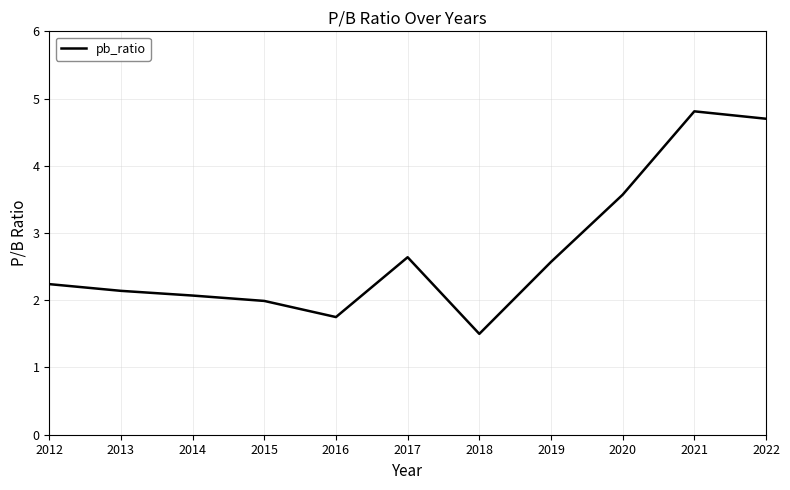

Which has a higher value, 2015 or 2018?

2015